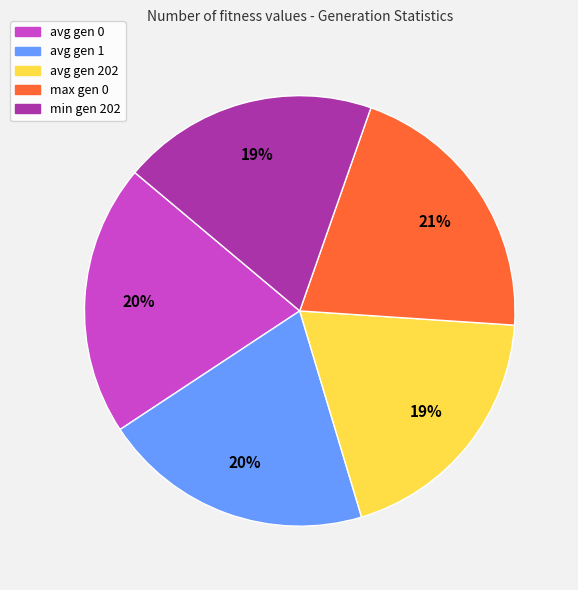

To the nearest percent, what is the combined percentage of max gen 0 and avg gen 1?

41%